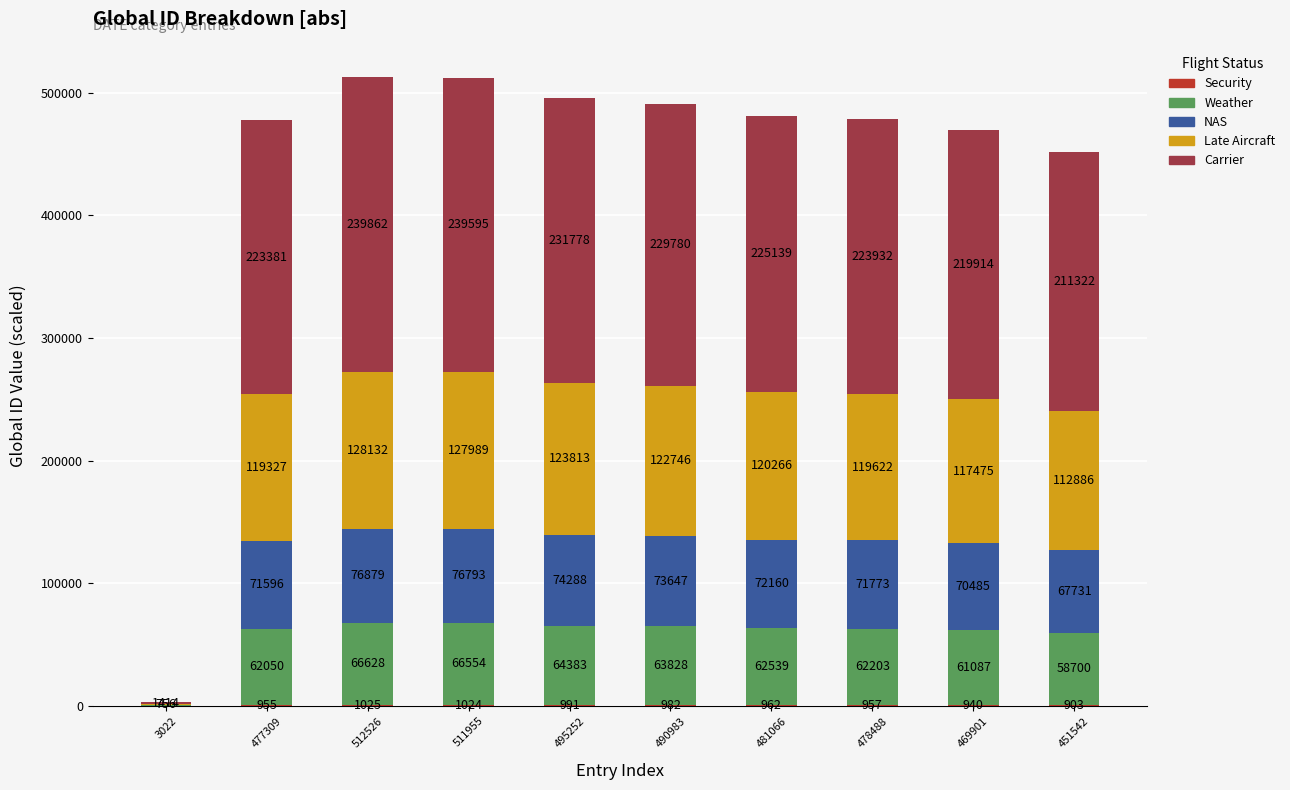

What is the total value across all series at 478488?

478487